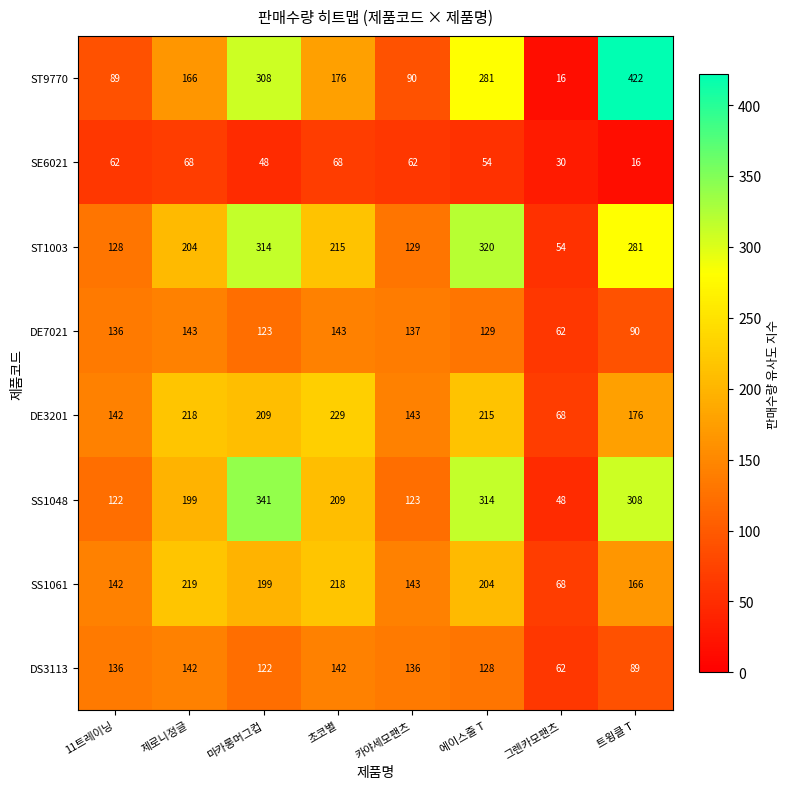

True or false: DS3113 has a value of 136 at 카야세모팬츠.

True